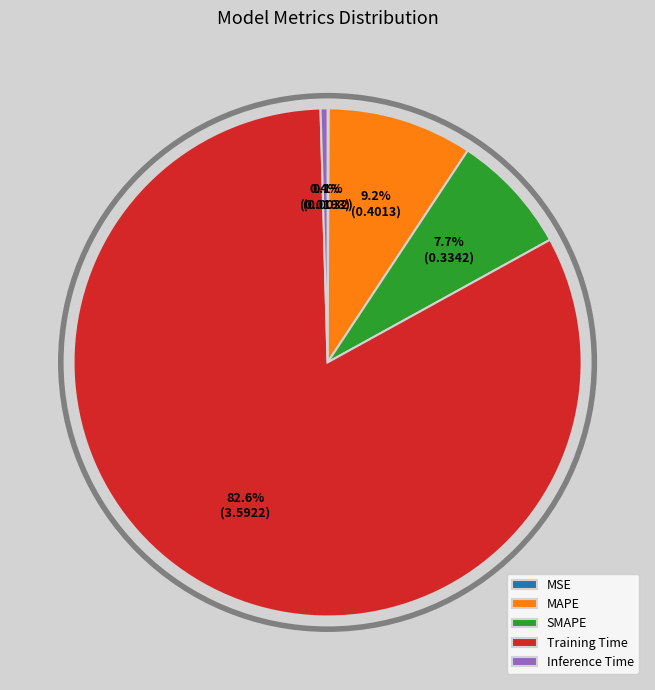

Which category has the biggest portion of the pie?

Training Time